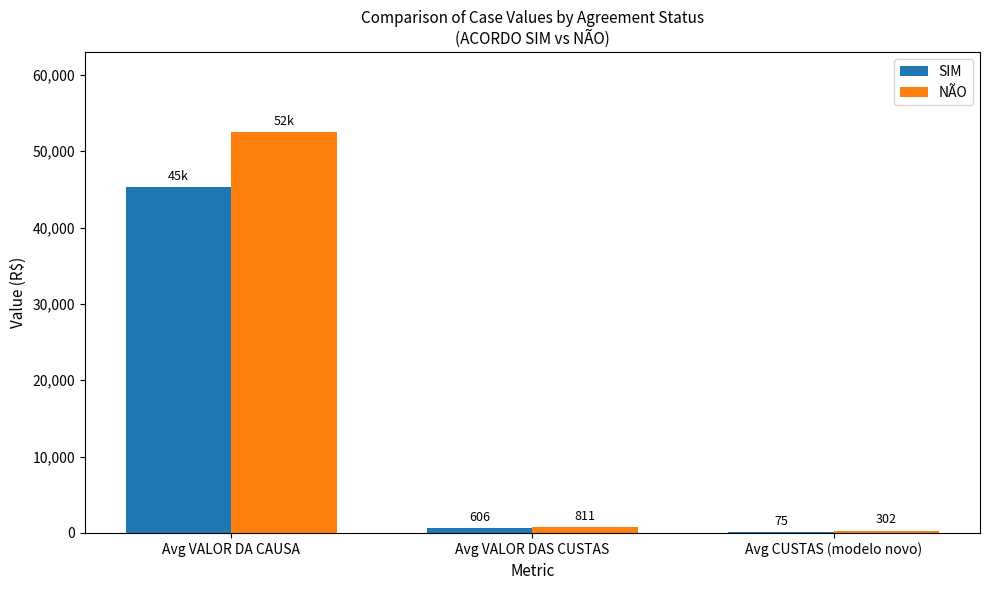

What is the greatest value displayed?

52462.3